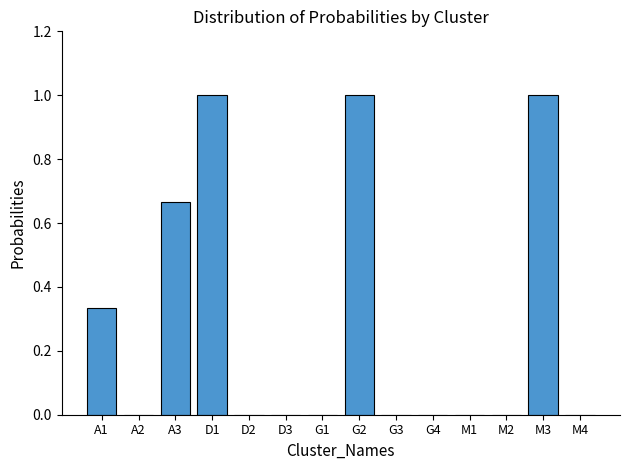

Is it true that the value at M3 is 0.6?

False